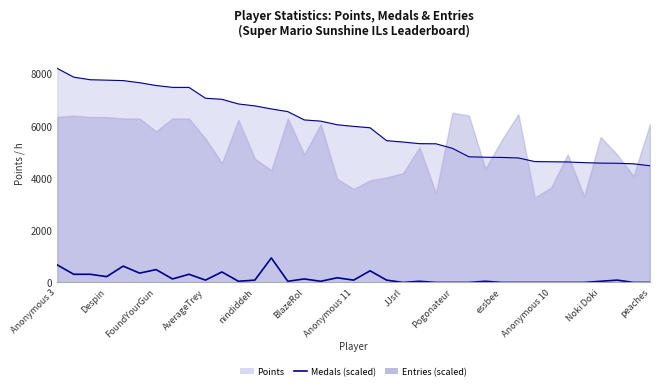

Reading left to right, extract all data points from this chart.

670.7	313.0	313.0	223.6	626.0	357.7	491.8	134.1	313.0	89.4	402.4	44.7	89.4	938.9	44.7	134.1	44.7	178.8	89.4	447.1	89.4	0.0	44.7	0.0	0.0	0.0	44.7	0.0	0.0	0.0	0.0	0.0	0.0	44.7	89.4	0.0	0.0